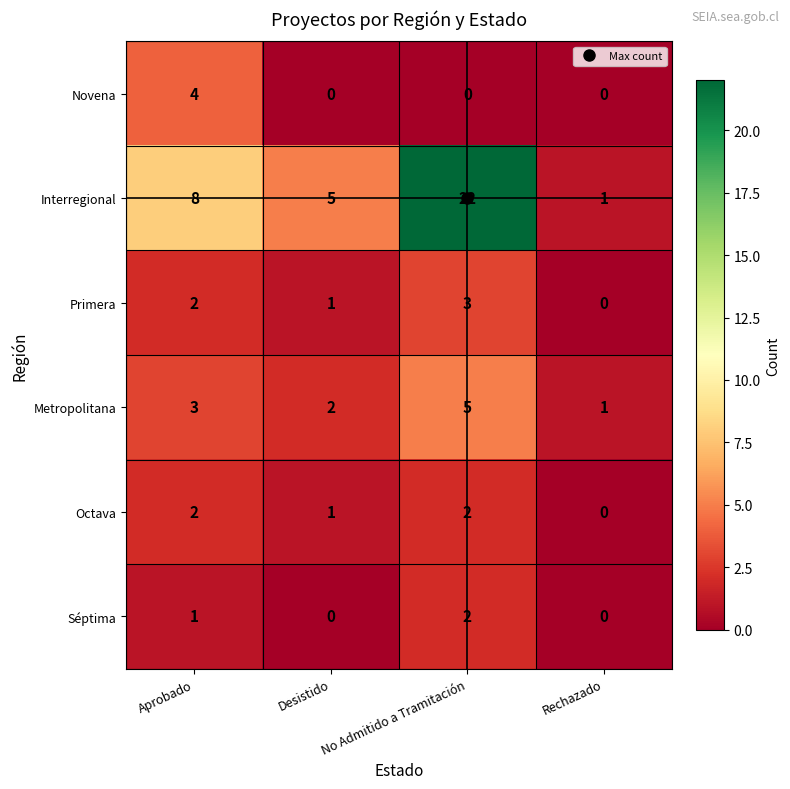

Rank the categories by Metropolitana value from highest to lowest.

No Admitido a Tramitación, Aprobado, Desistido, Rechazado